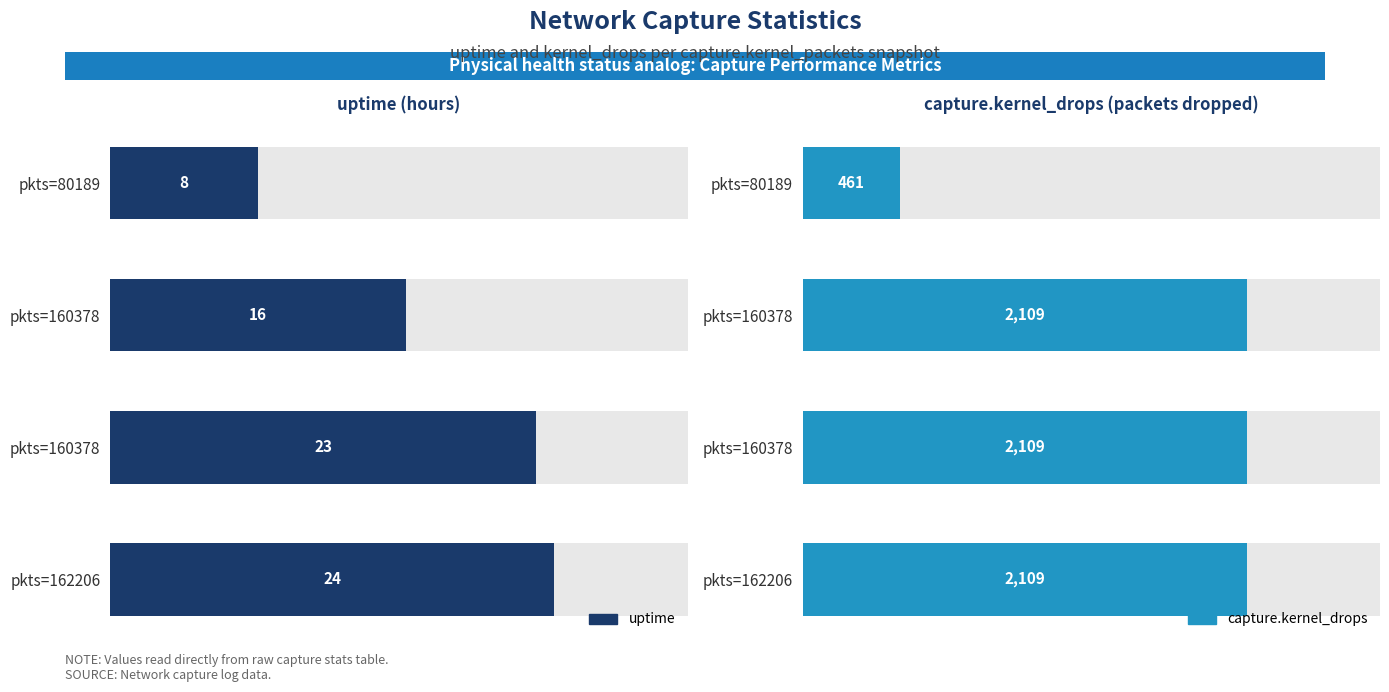

Which series has the largest total across all categories?

capture.kernel_drops